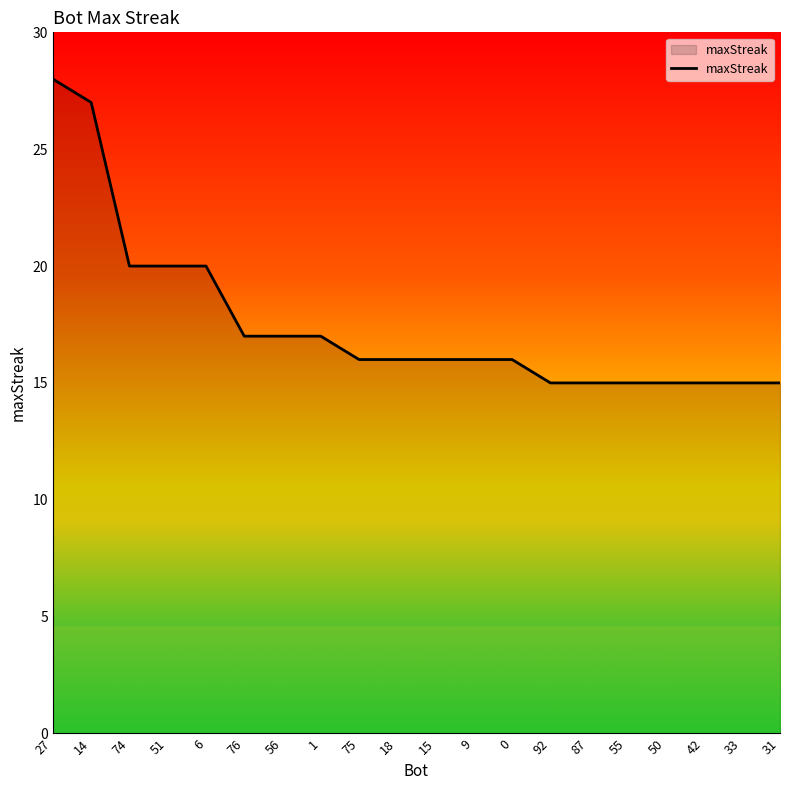

At which label does the data first exceed 16?

27